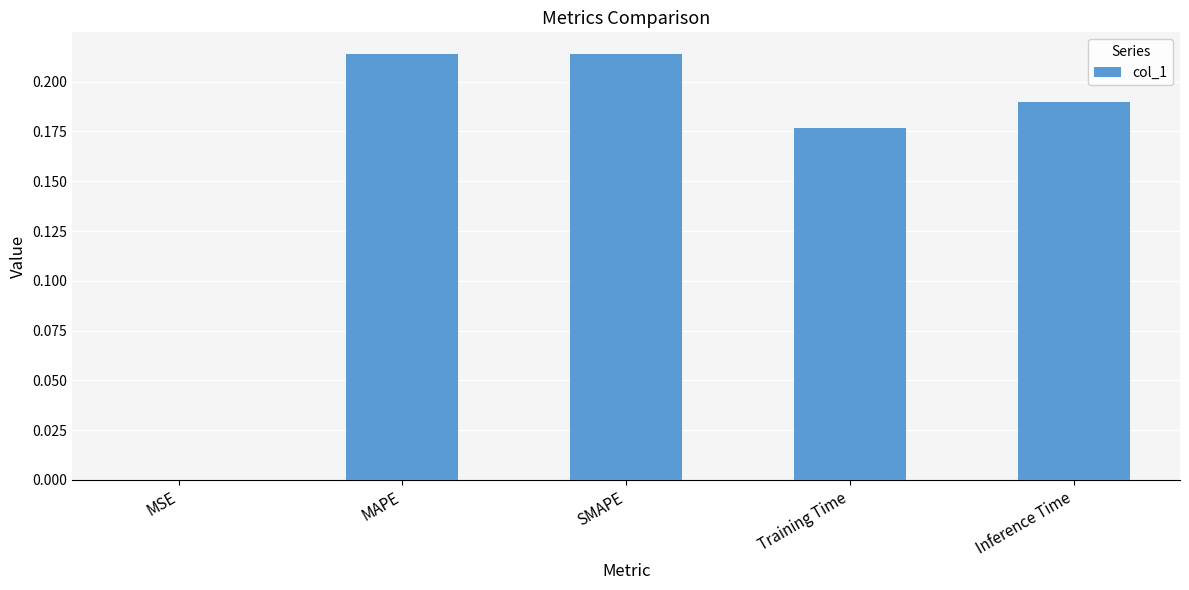

The chart shows a value of 0.3 at Inference Time. True or false?

False